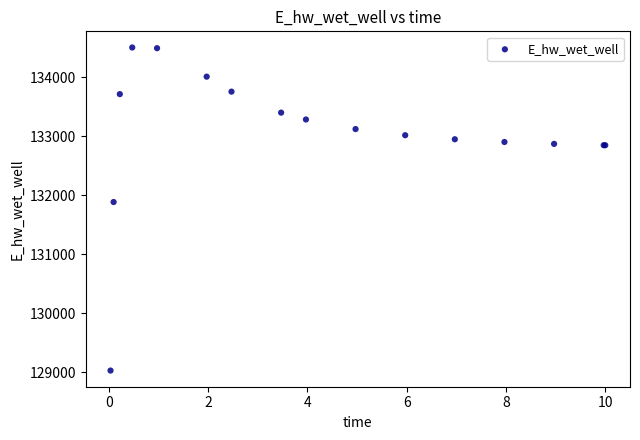

What Y value in the scatter plot is closest to 131766?

131885.5